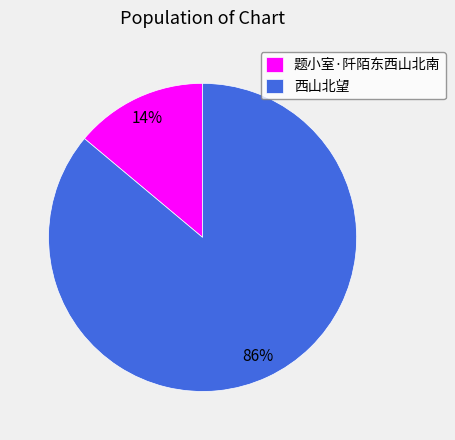

Which slice is the largest?

西山北望